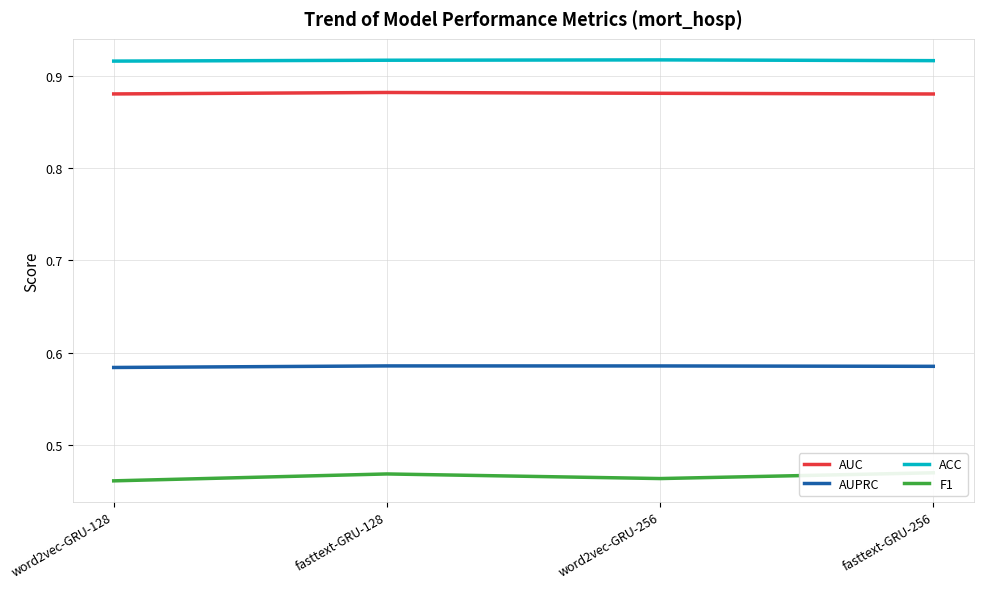

Is it true that AUPRC equals 0.6 at fasttext-GRU-256?

True